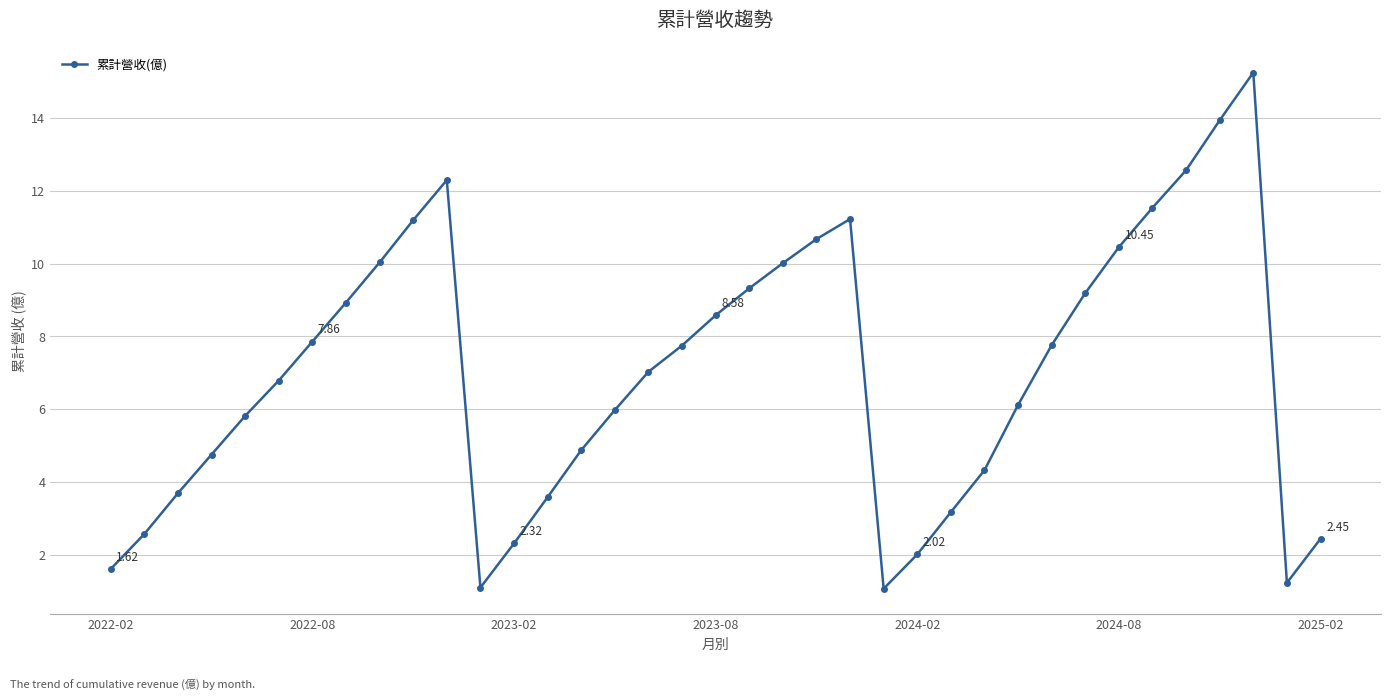

How many values are below 7?

18